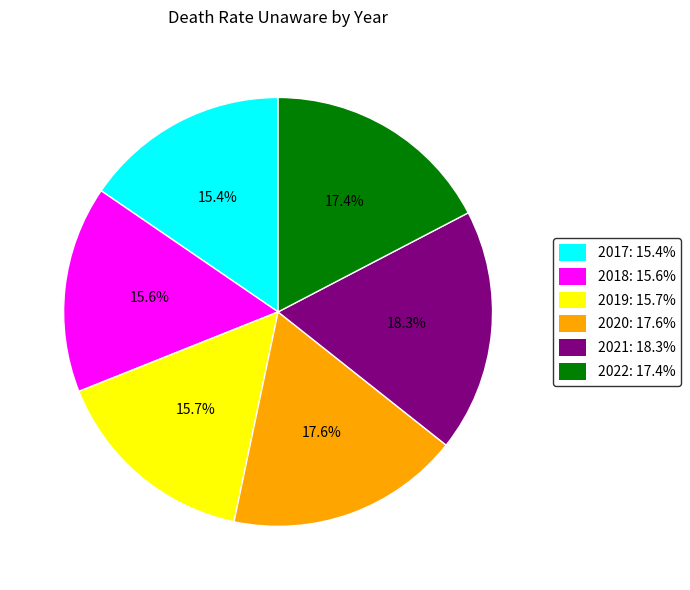

To the nearest percent, what percentage of the pie is 2022?

17%